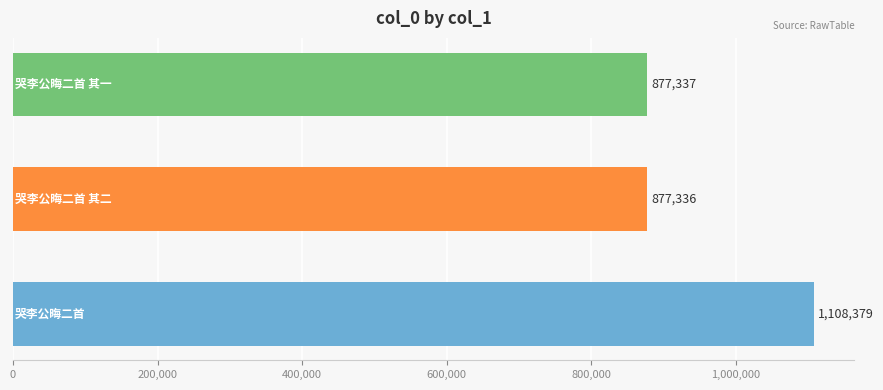

Does the chart contain stacked bars?

No